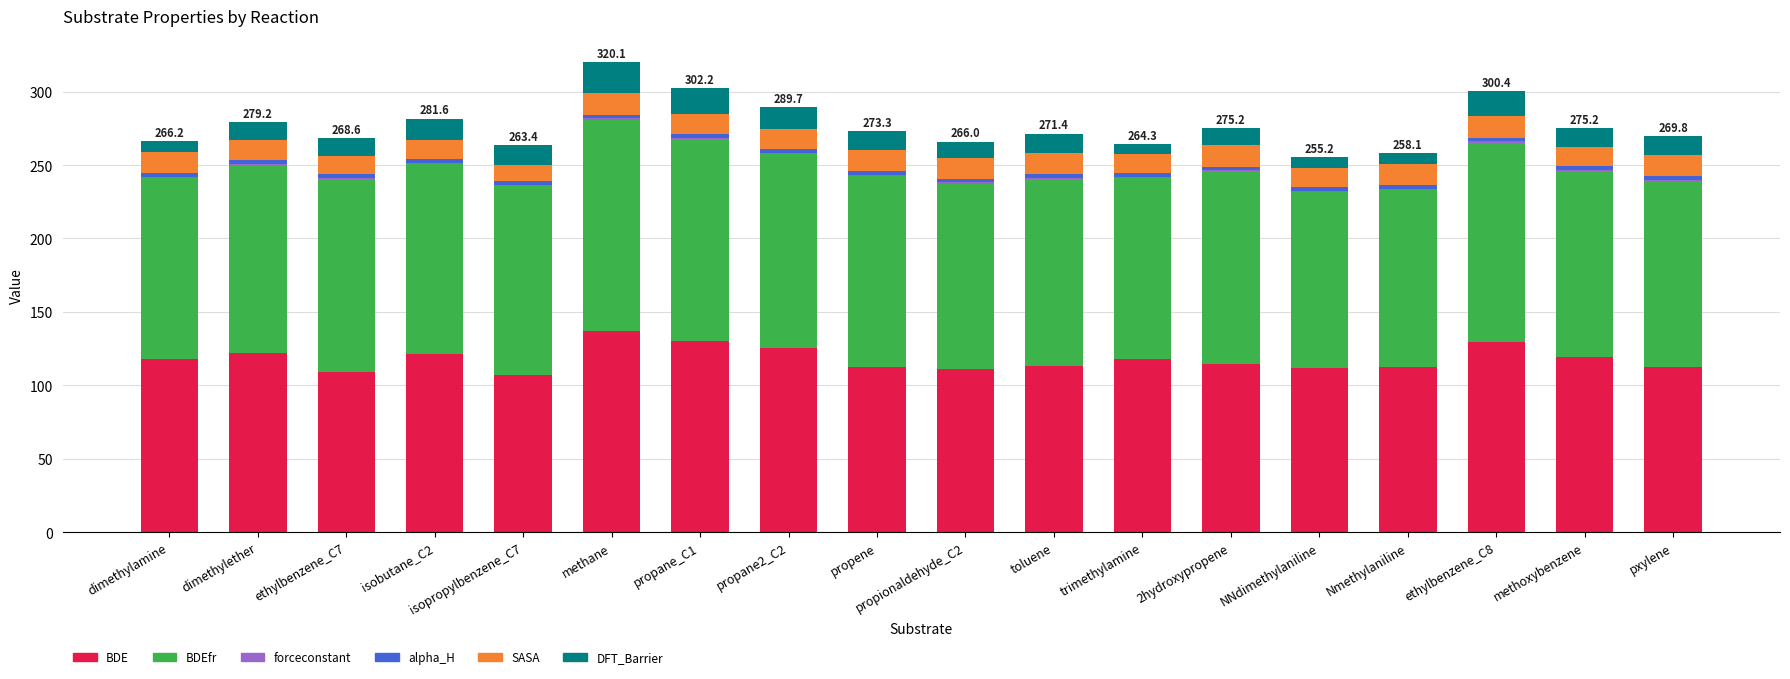

At which label does BDE reach its peak?

methane